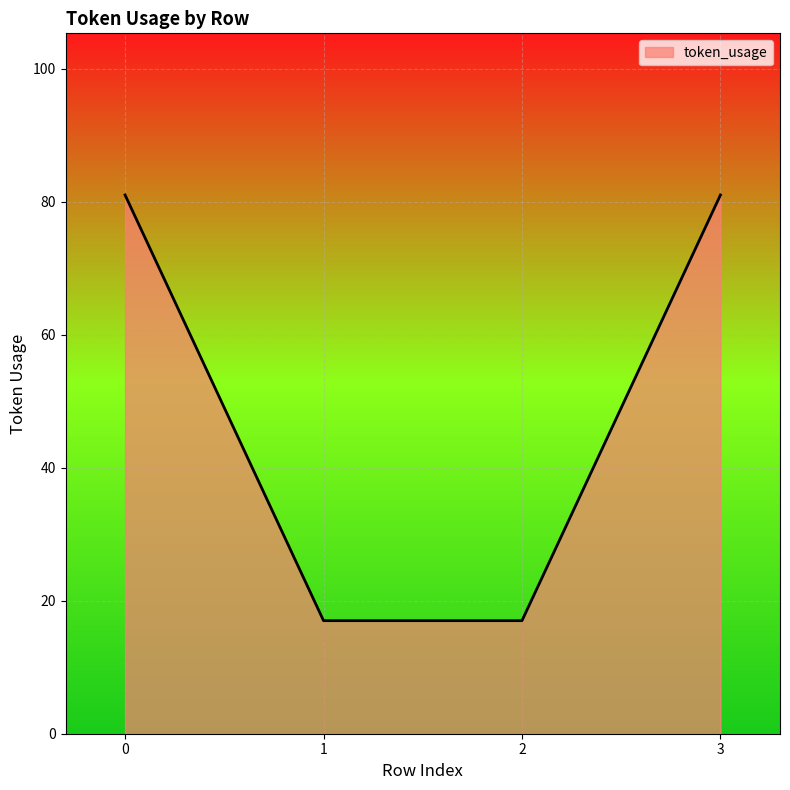

Count the number of data series in this chart.

1